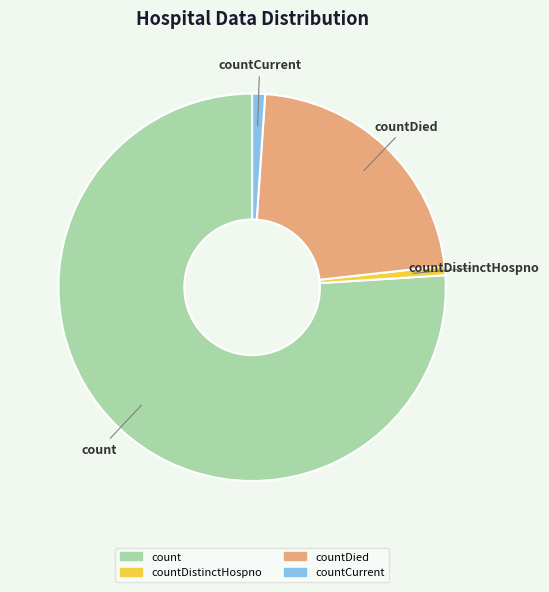

Is it true that countCurrent is 16% of the pie?

False